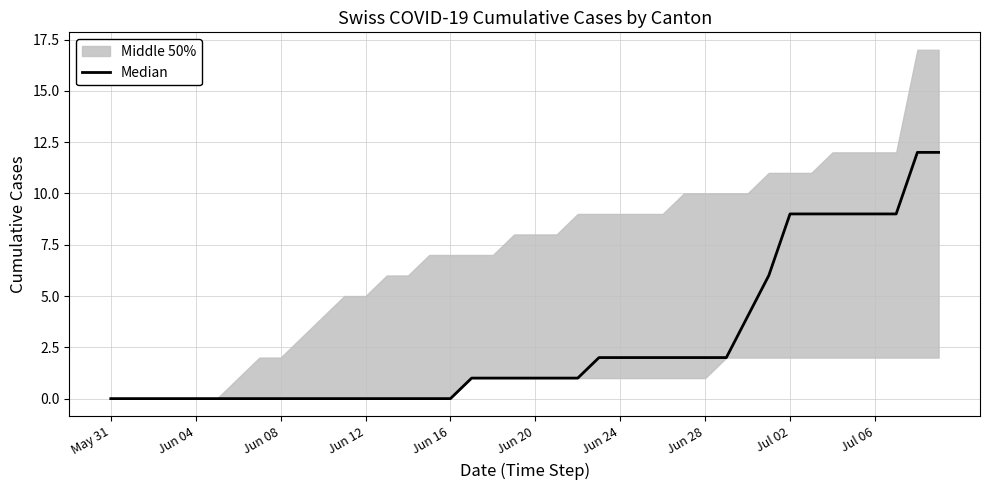

Which has a higher value, 24 or 35?

35